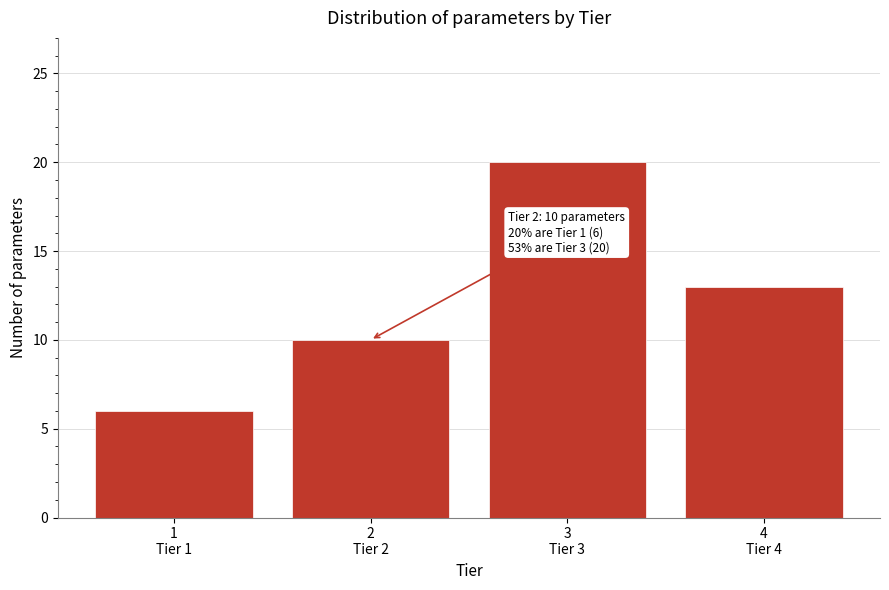

Reading left to right, what are all the values shown in this chart?

6	10	20	13